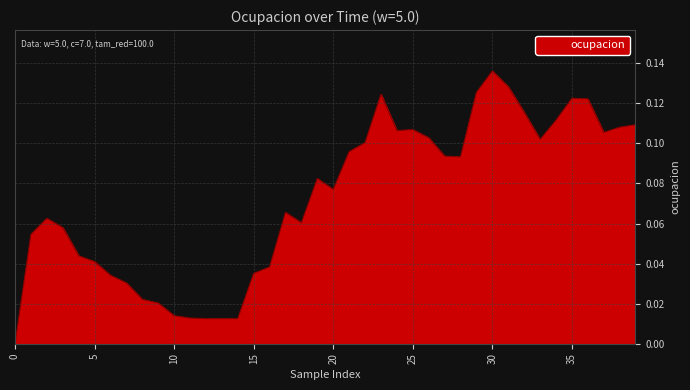

Reading left to right, transcribe all the data shown in this chart.

0.0	0.1	0.1	0.1	0.0	0.0	0.0	0.0	0.0	0.0	0.0	0.0	0.0	0.0	0.0	0.0	0.0	0.1	0.1	0.1	0.1	0.1	0.1	0.1	0.1	0.1	0.1	0.1	0.1	0.1	0.1	0.1	0.1	0.1	0.1	0.1	0.1	0.1	0.1	0.1